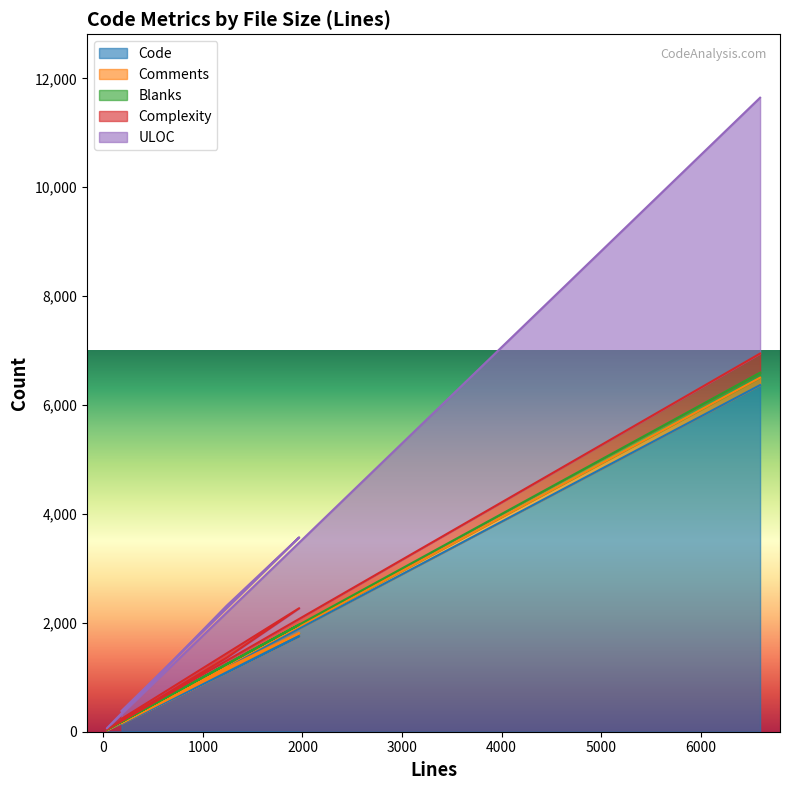

Which has a higher value, 6595 or 35?

6595